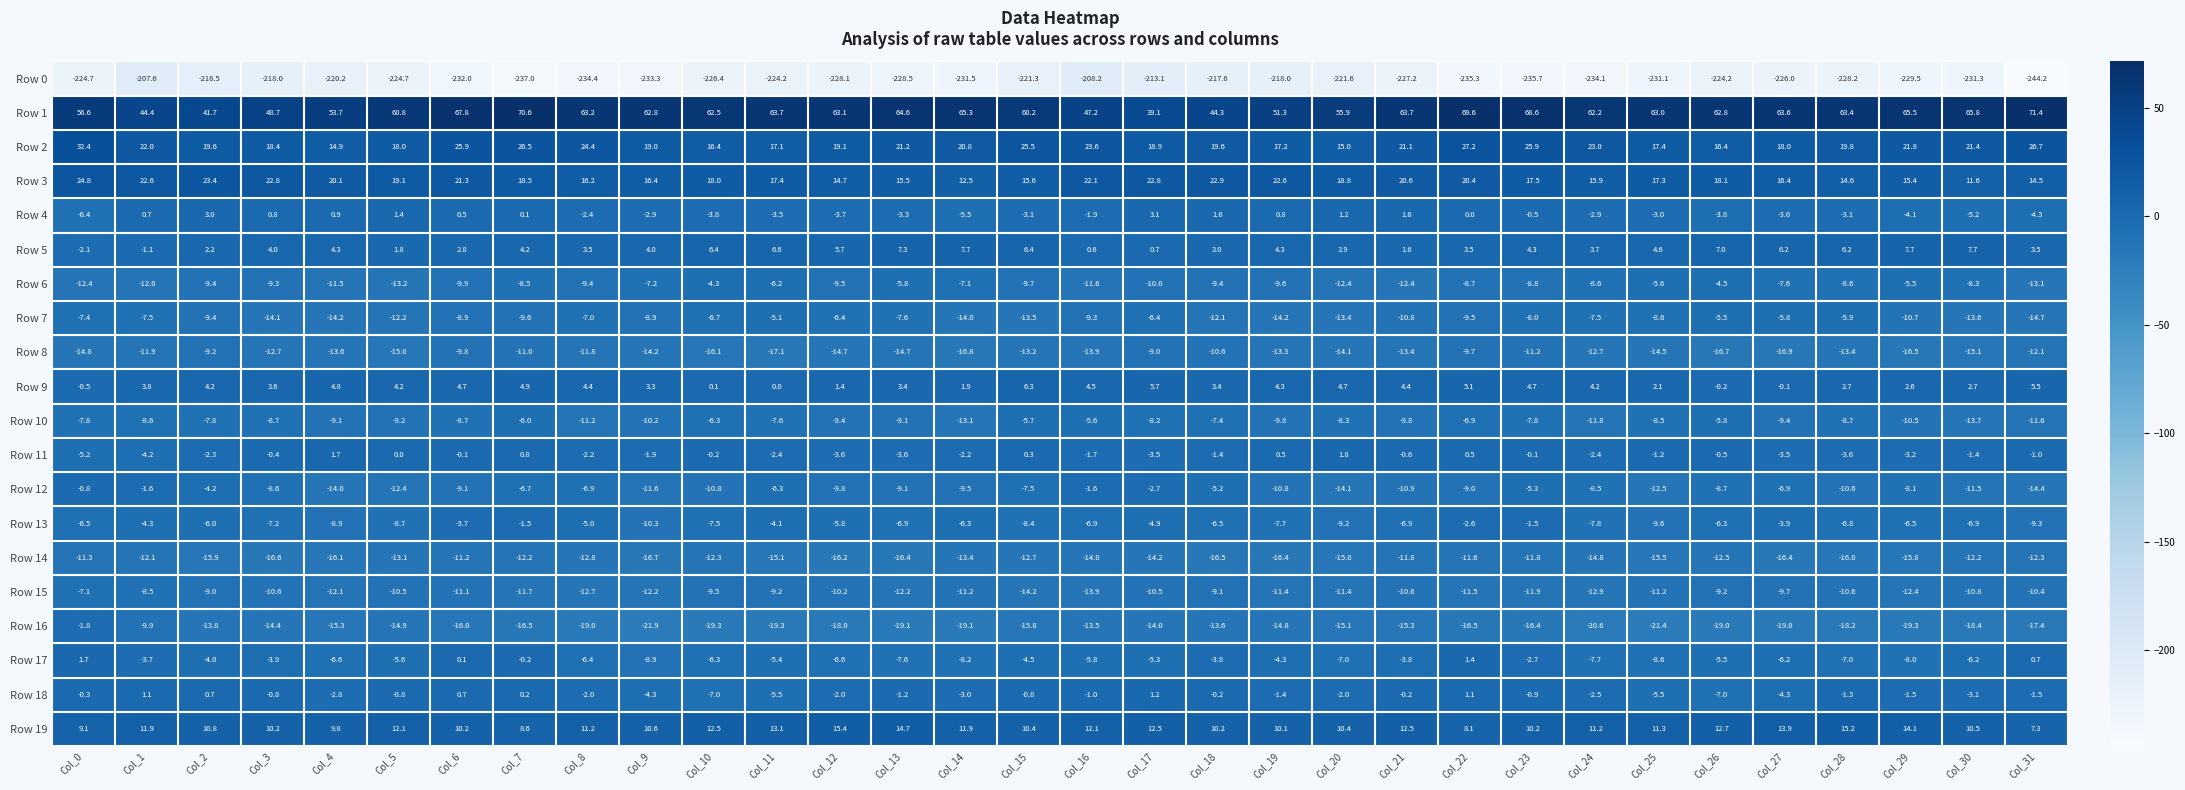

Is the value of Row 5 at Col_1 greater than the value of Row 16 at Col_17?

Yes